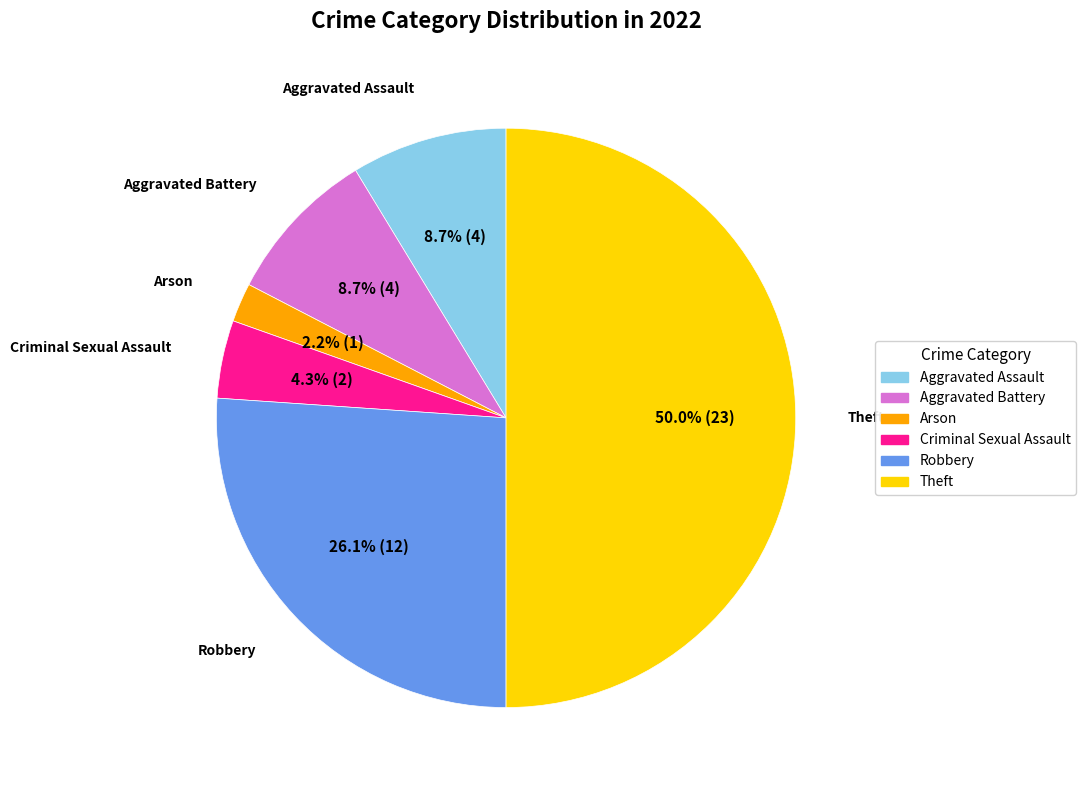

The Robbery slice represents 26% of the pie. True or false?

True